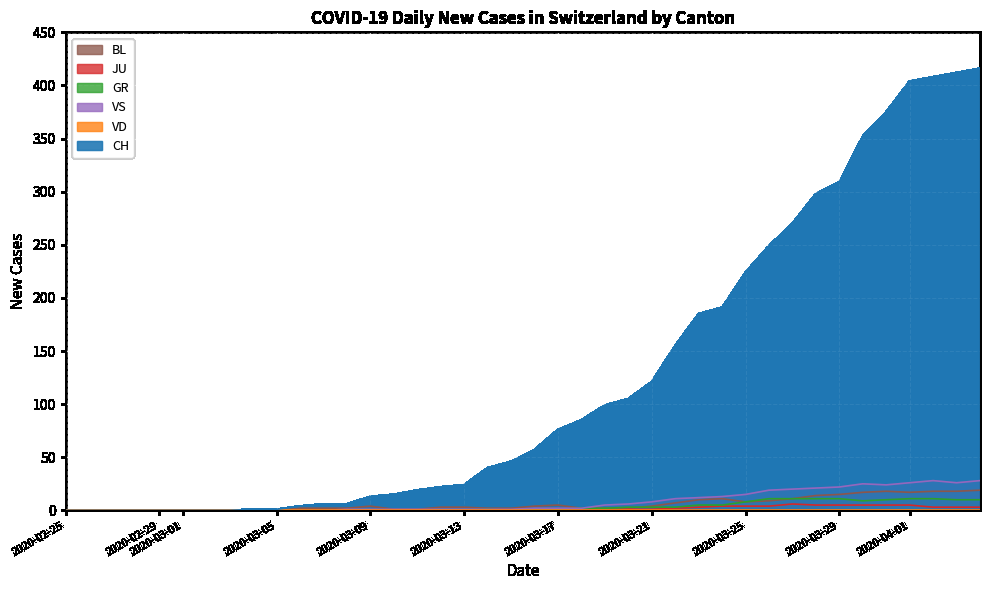

Which series has the largest range (max minus min)?

CH